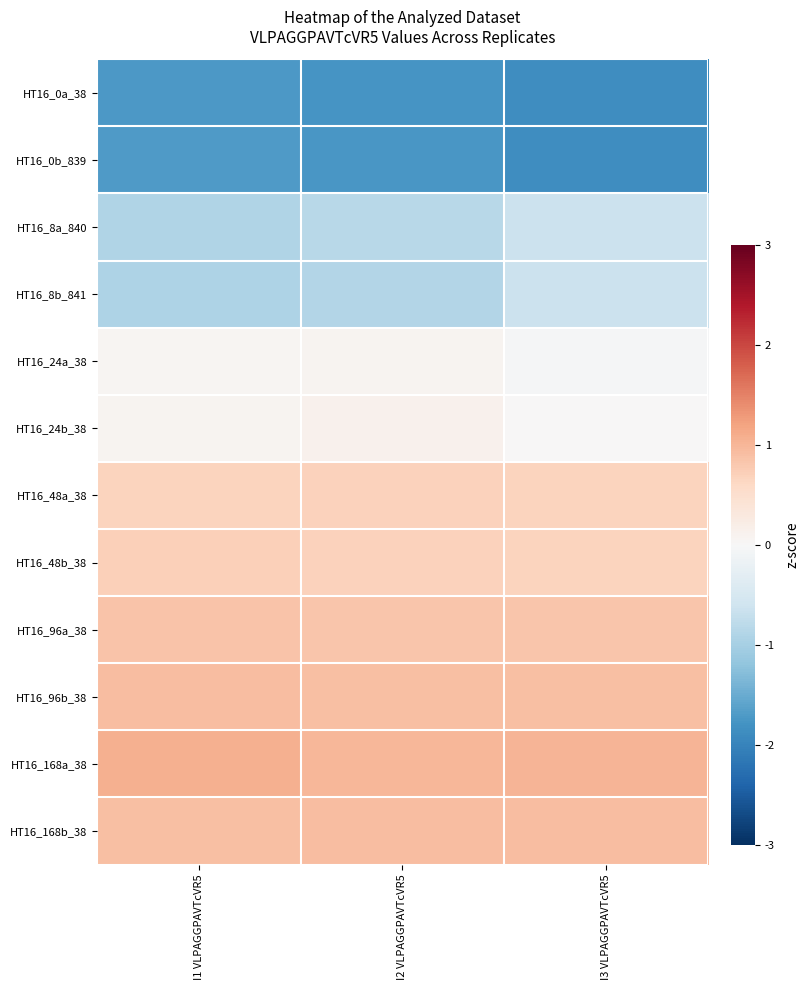

Rank the series by their maximum value, from highest to lowest.

HT16_168a_38, HT16_168b_38, HT16_96b_38, HT16_96a_38, HT16_48b_38, HT16_48a_38, HT16_24b_38, HT16_24a_38, HT16_8a_840, HT16_8b_841, HT16_0b_839, HT16_0a_38